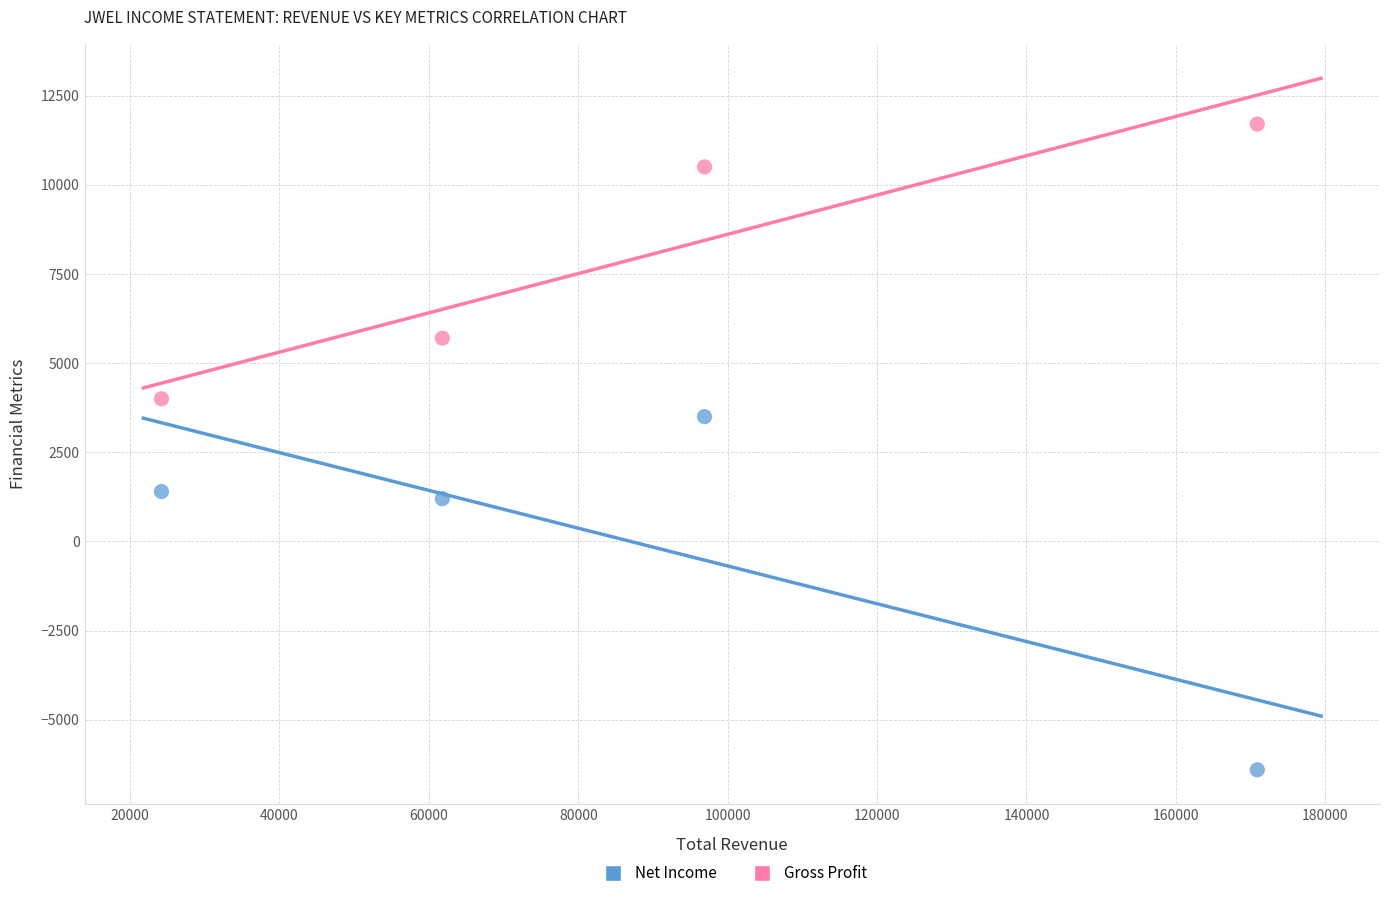

Which series contains the highest Y value?

Gross Profit